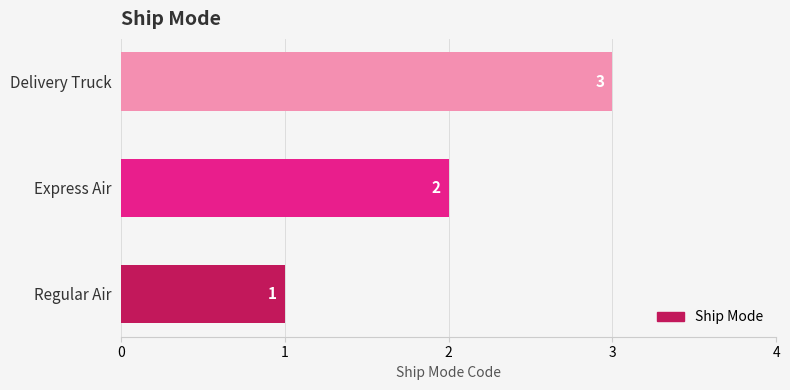

Where is the data nearest to the value 2?

Express Air